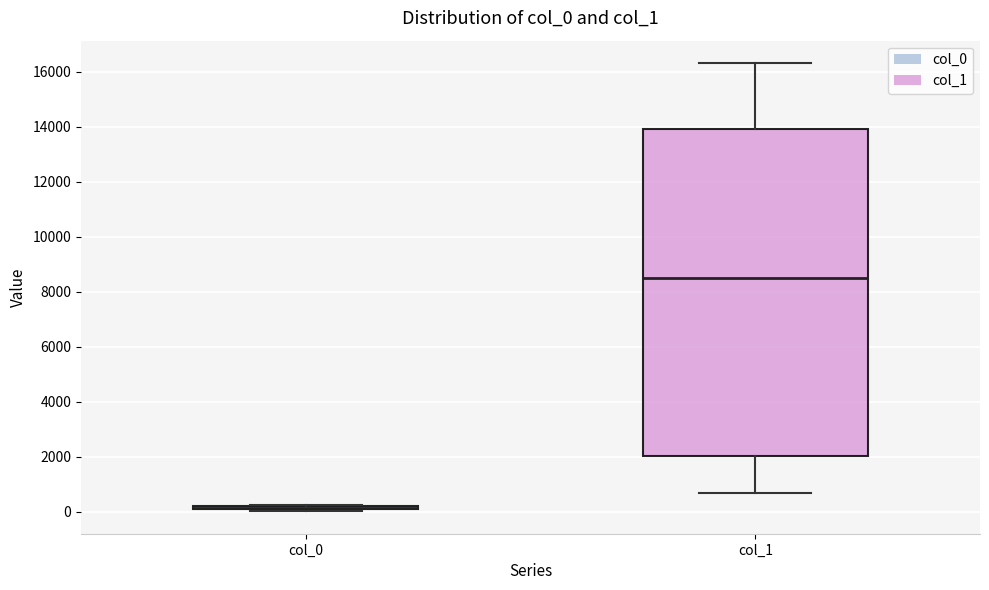

Which box is the tallest, from its lower edge to its upper edge?

col_1